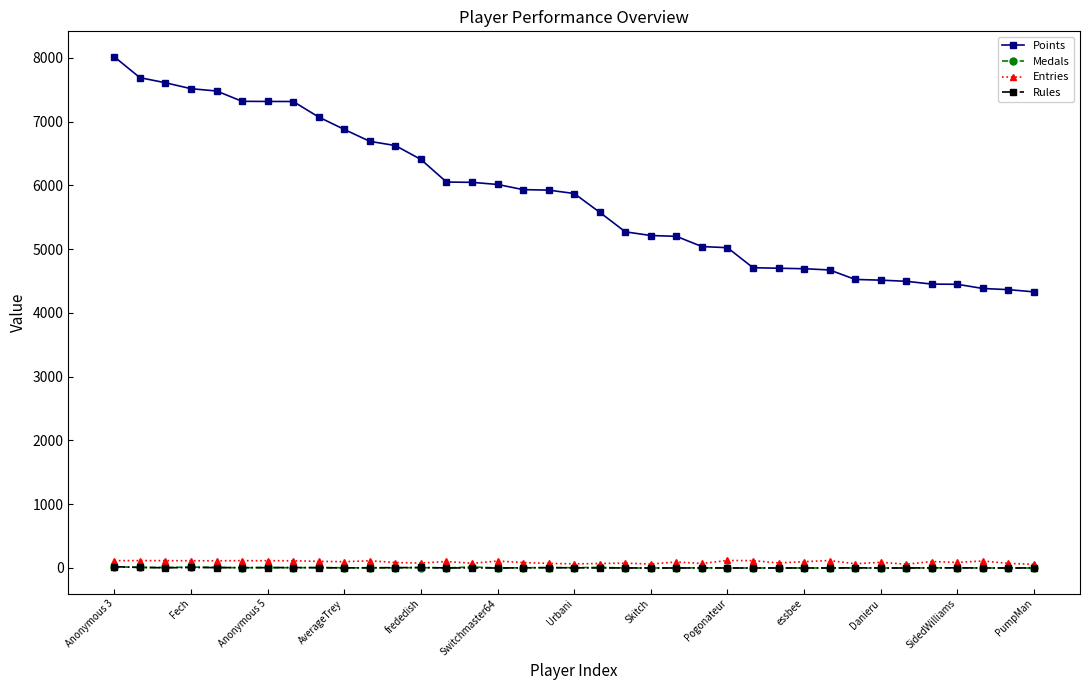

True or false: Points and Rules intersect in this chart.

False